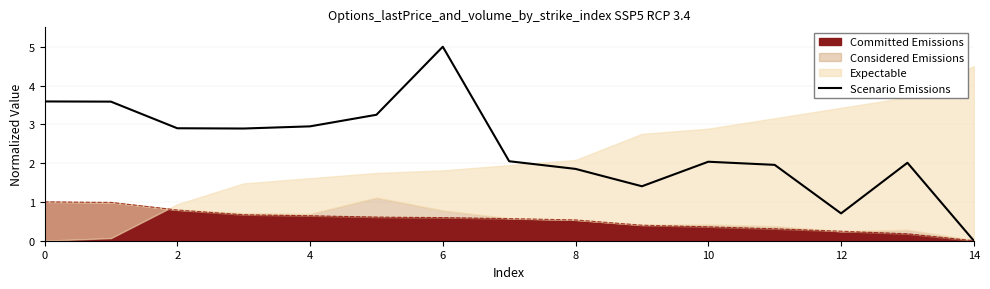

Does the chart display data point markers on the line(s)?

No